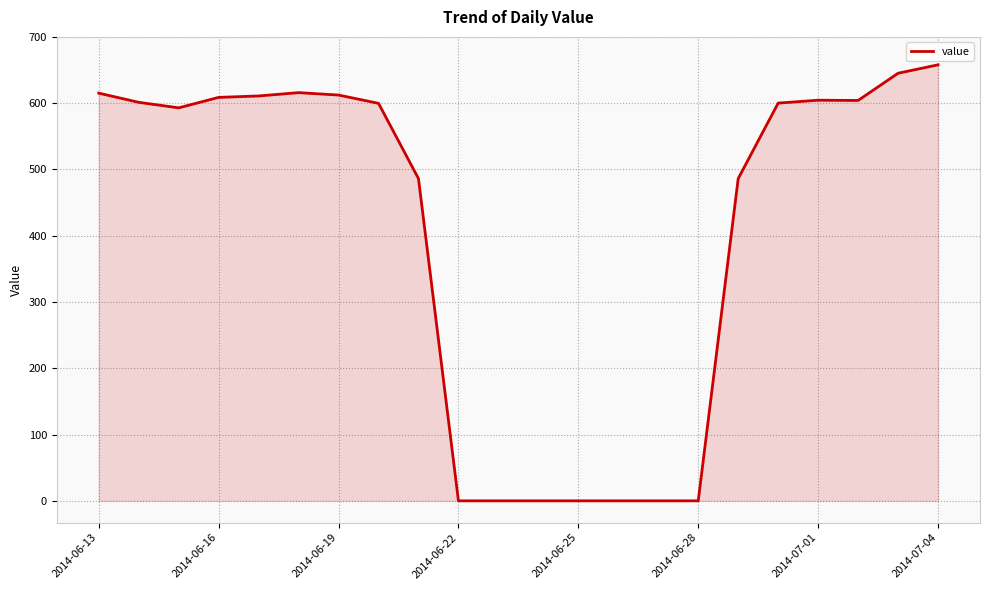

What is the greatest value displayed?

657.9